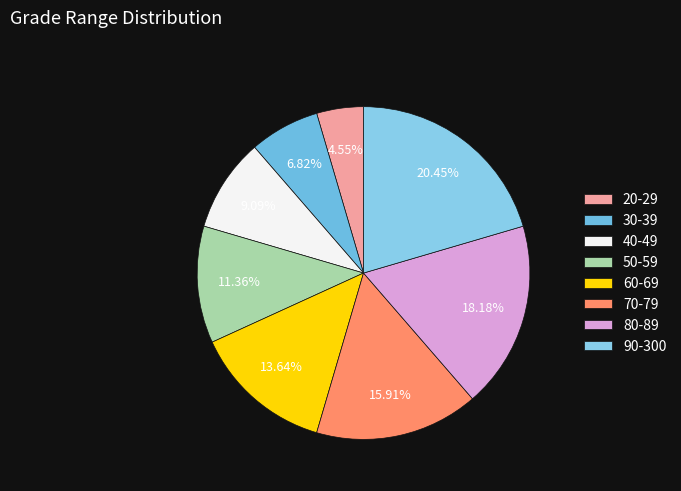

Does 30-39 account for over 50% of the chart?

No